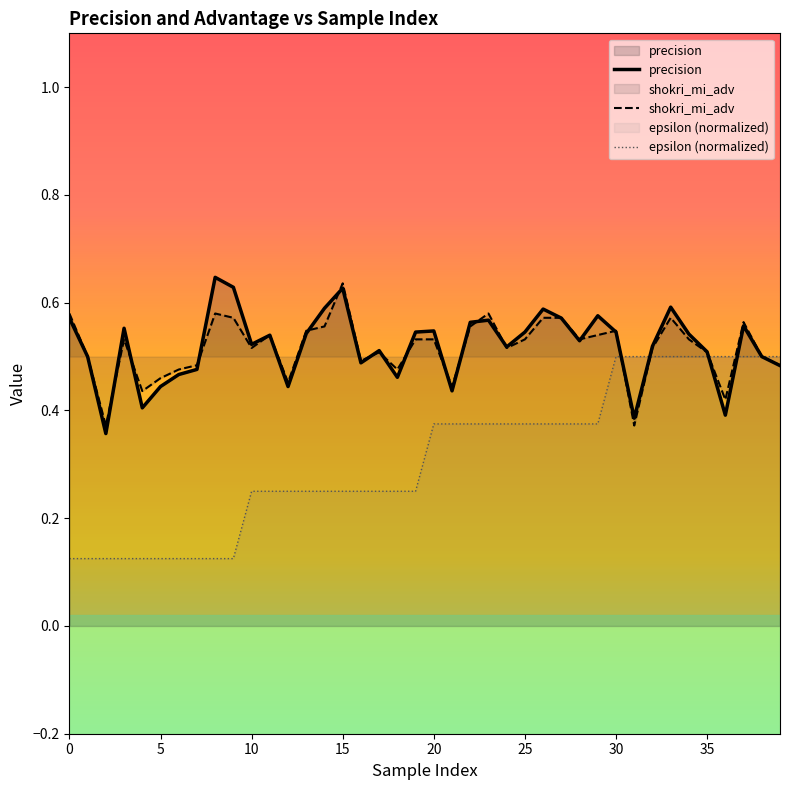

What is the minimum value for shokri_mi_adv?

0.4